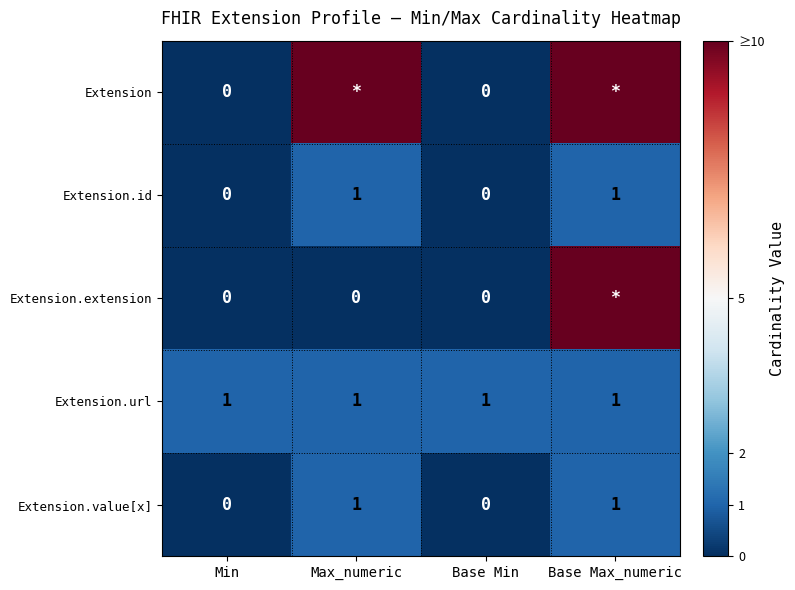

Is it true that Extension.extension equals 0 at Max_numeric?

True